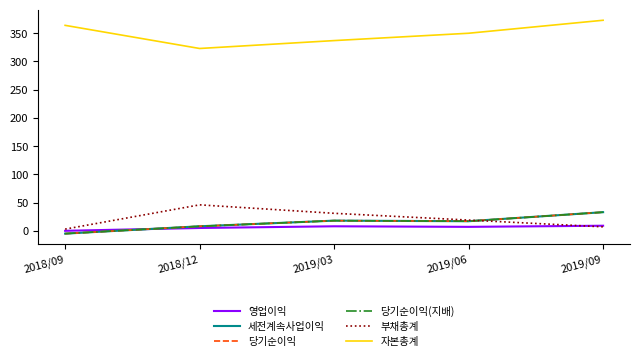

What is the difference between the second highest and minimum values in the 부채총계 series?

28